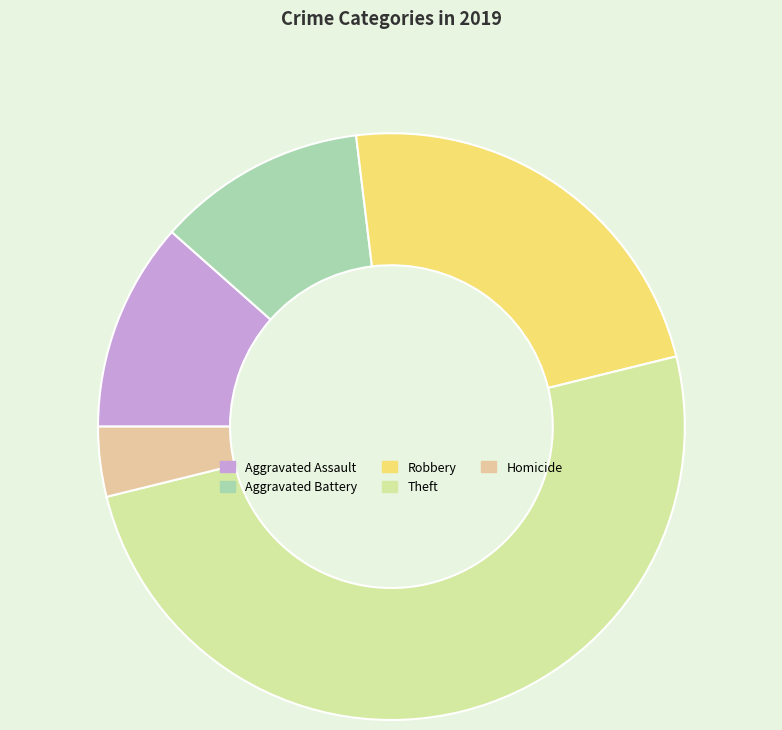

Which slice is the smallest?

Homicide